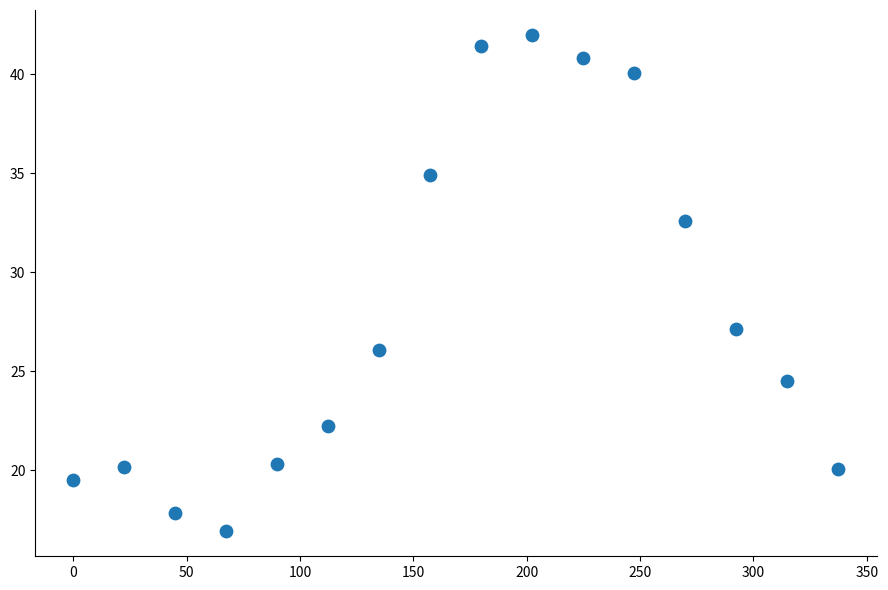

What is the range of Y values (max minus min)?

25.1